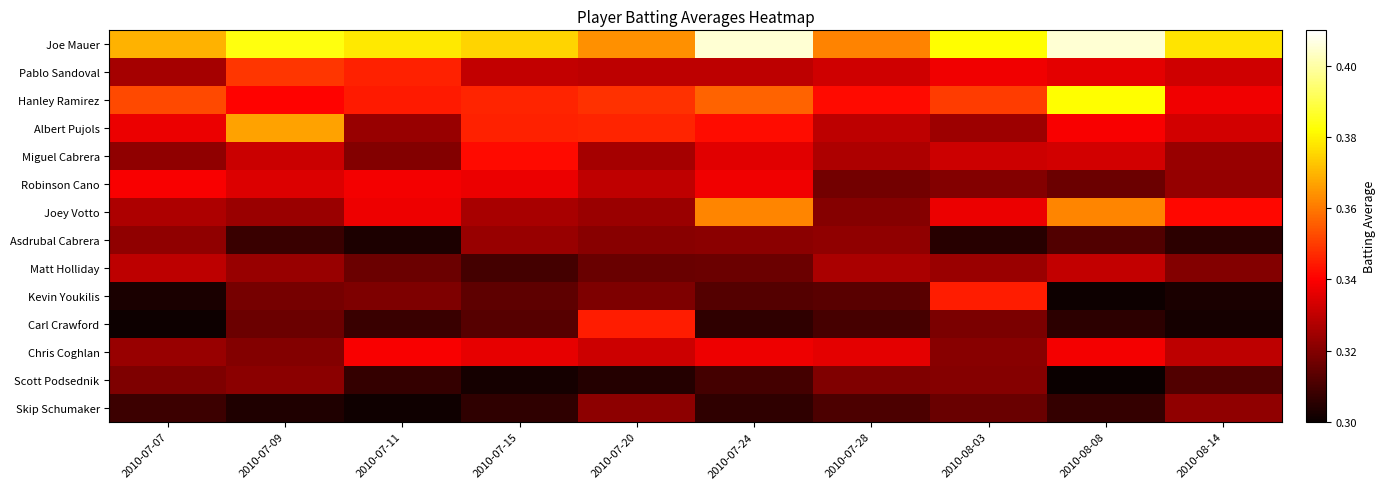

How many data points does each series have?

10